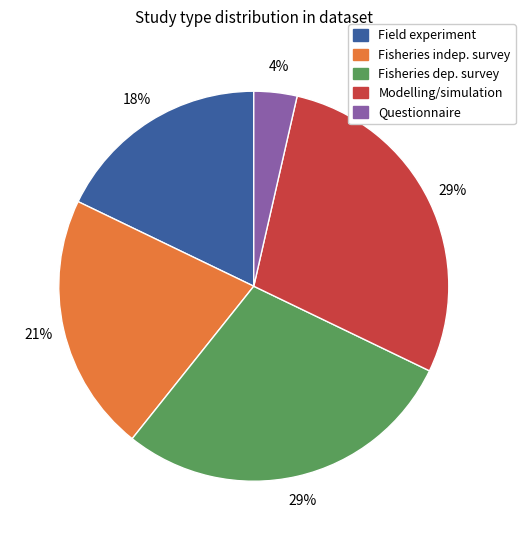

To the nearest percent, what is the difference between the largest and smallest slice percentages?

25%